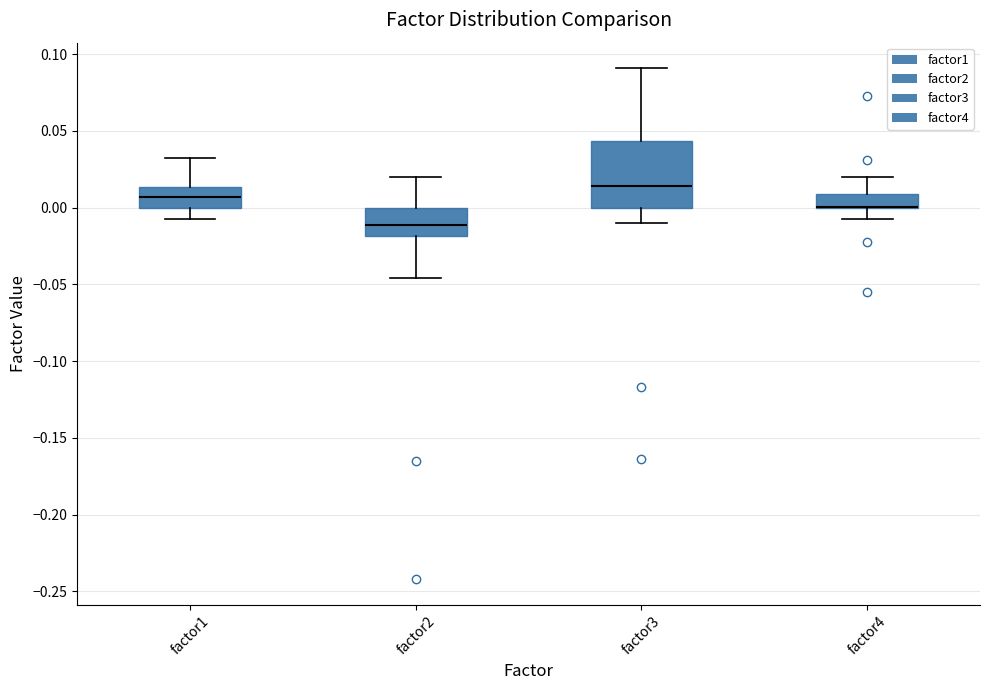

Reading left to right, read every box against the y-axis: the position of its median line, the range the box covers, and the ends of its whiskers. The values are not printed on the chart, so give them approximately, as read against the axis.

factor1: median 0.005, box 0.000 to 0.015, whiskers -0.005 to 0.030
factor2: median -0.010, box -0.020 to 0.000, whiskers -0.045 to 0.020
factor3: median 0.015, box 0.000 to 0.045, whiskers -0.010 to 0.090
factor4: median 0.000 (drawn on the box's lower edge), box 0.000 to 0.010, whiskers -0.005 to 0.020